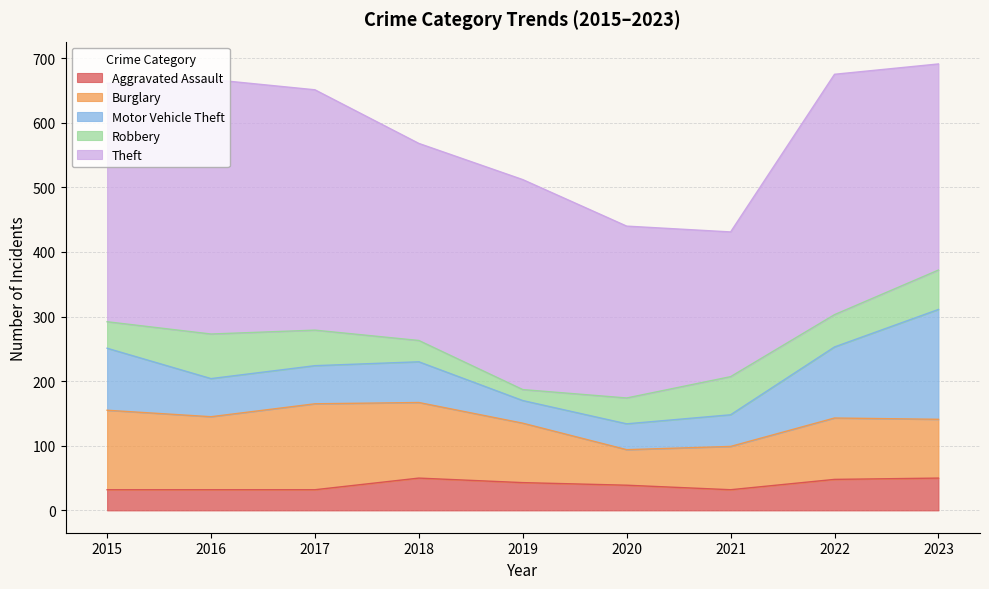

Between 2017 and 2015, which is larger?

2017